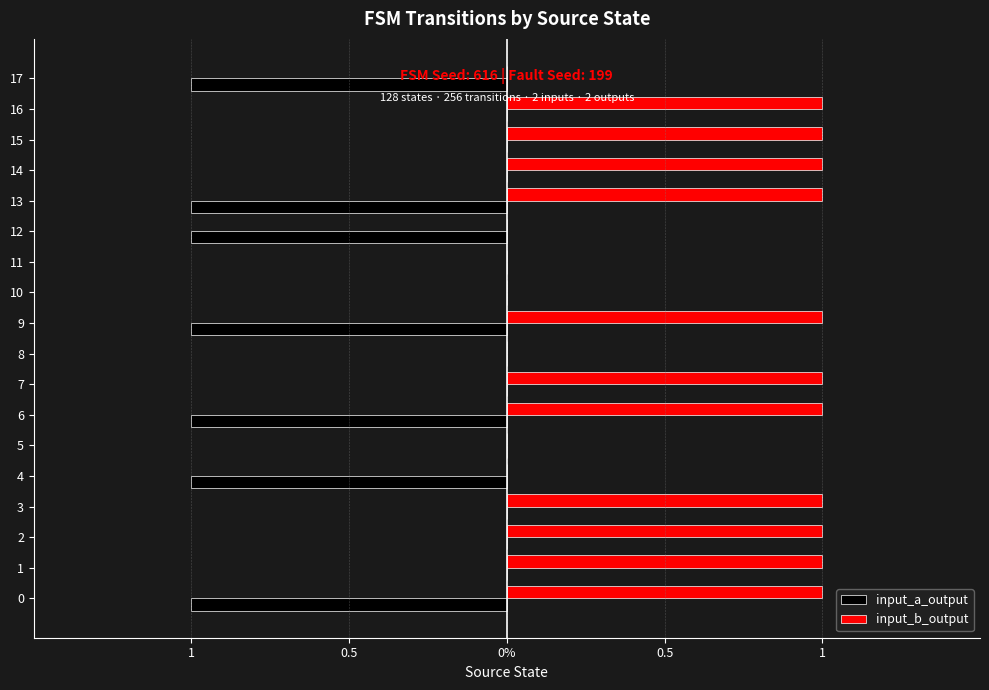

What are all the series names shown in the legend?

input_a_output, input_b_output